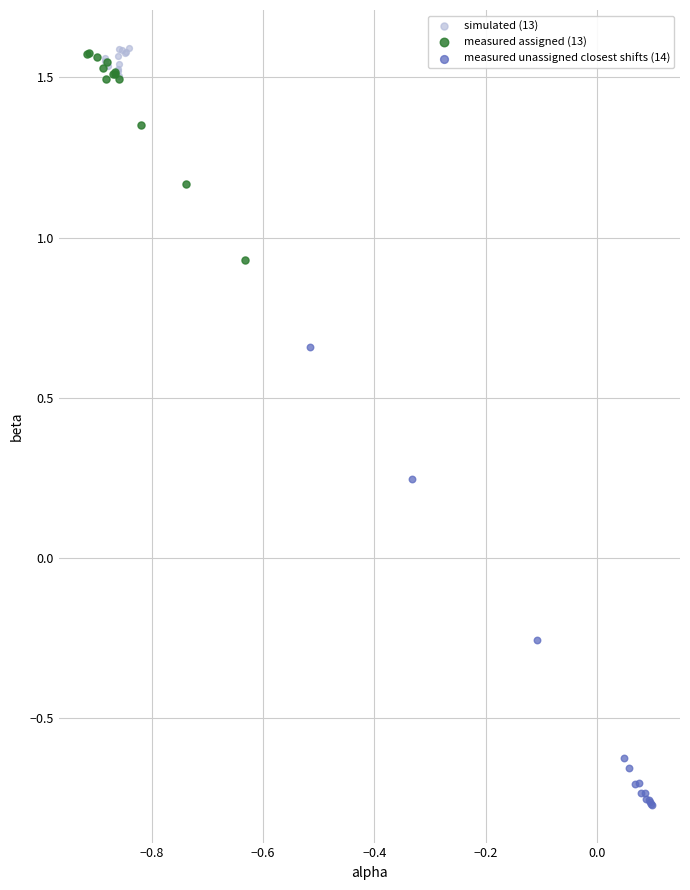

Which series has the widest spread of Y values?

measured unassigned closest shifts (14)